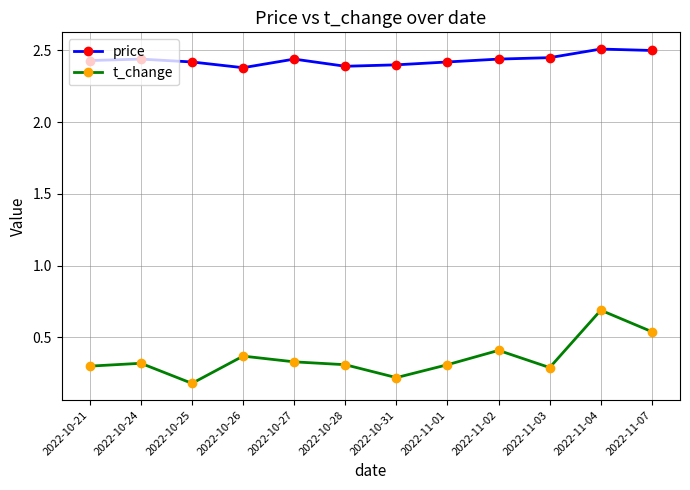

In t_change, how many points are higher than both neighbors (excluding endpoints)?

4